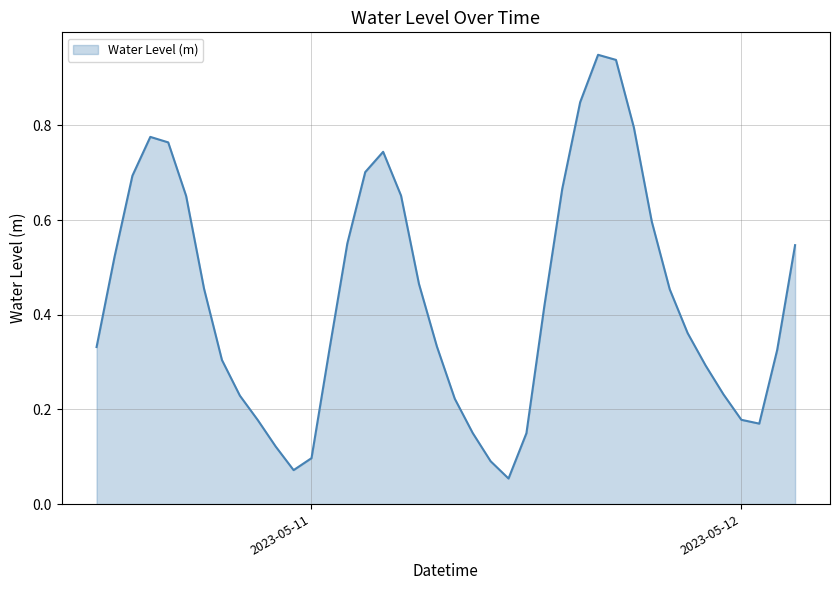

What is the sum of all values?

17.4